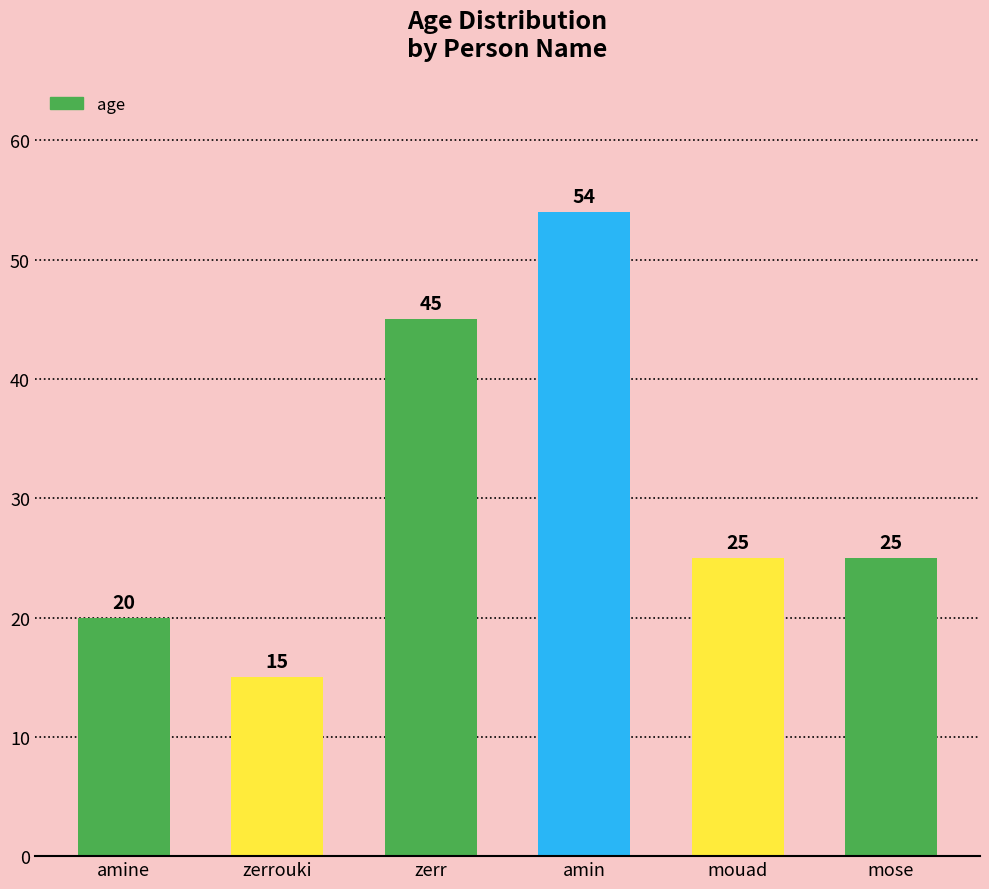

Which category has the lowest value across all series?

zerrouki